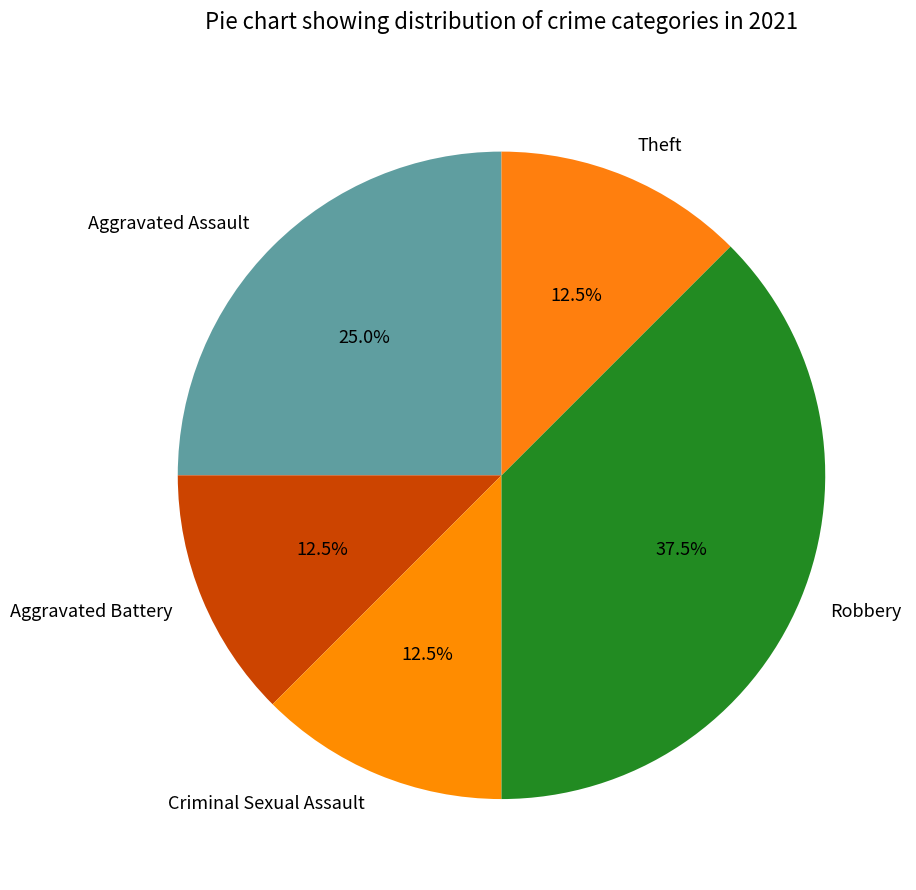

To the nearest percent, what is the difference between the Robbery and Criminal Sexual Assault slice percentages?

25%